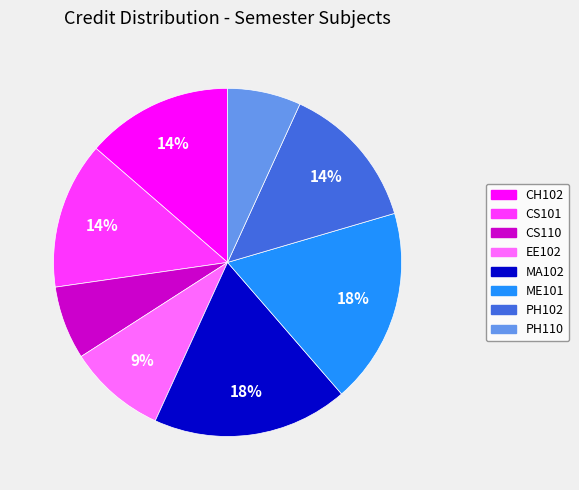

To the nearest percent, what is the difference between the largest and smallest slice percentages?

11%